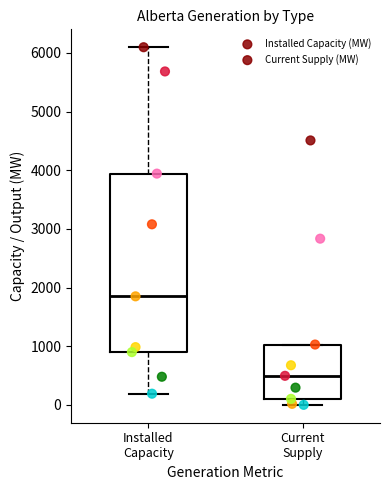

Comparing the boxes themselves (not the whiskers), which one is the tallest?

Installed Capacity